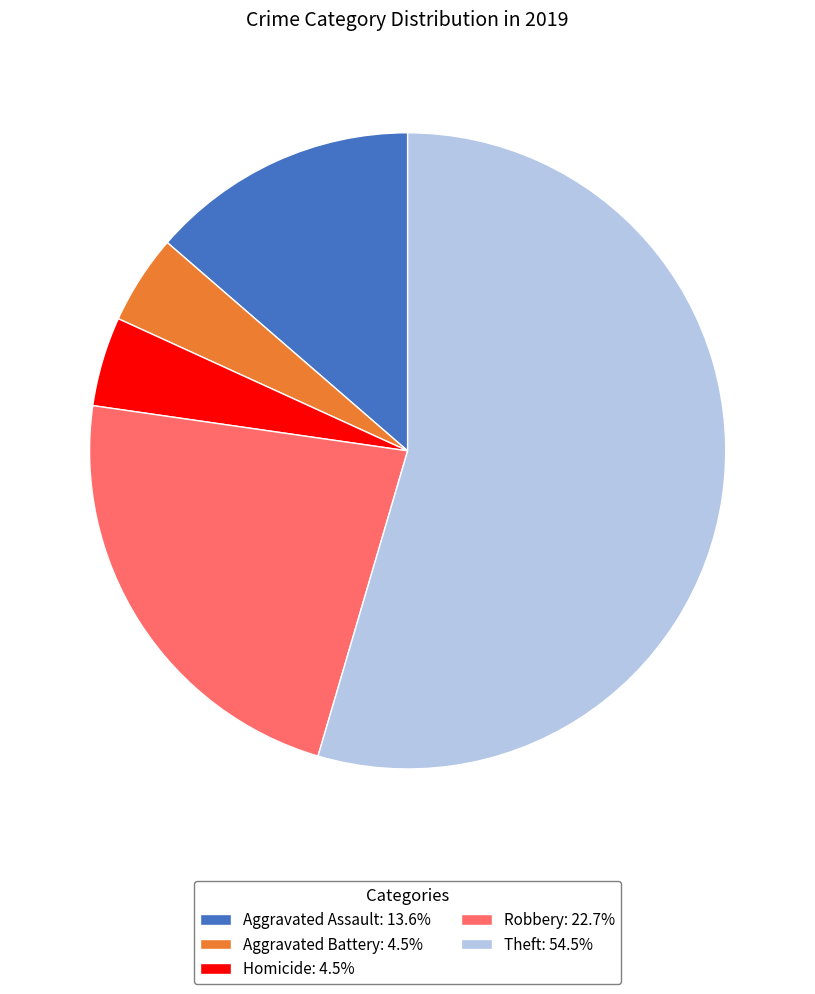

Count the number of slices in the pie.

5